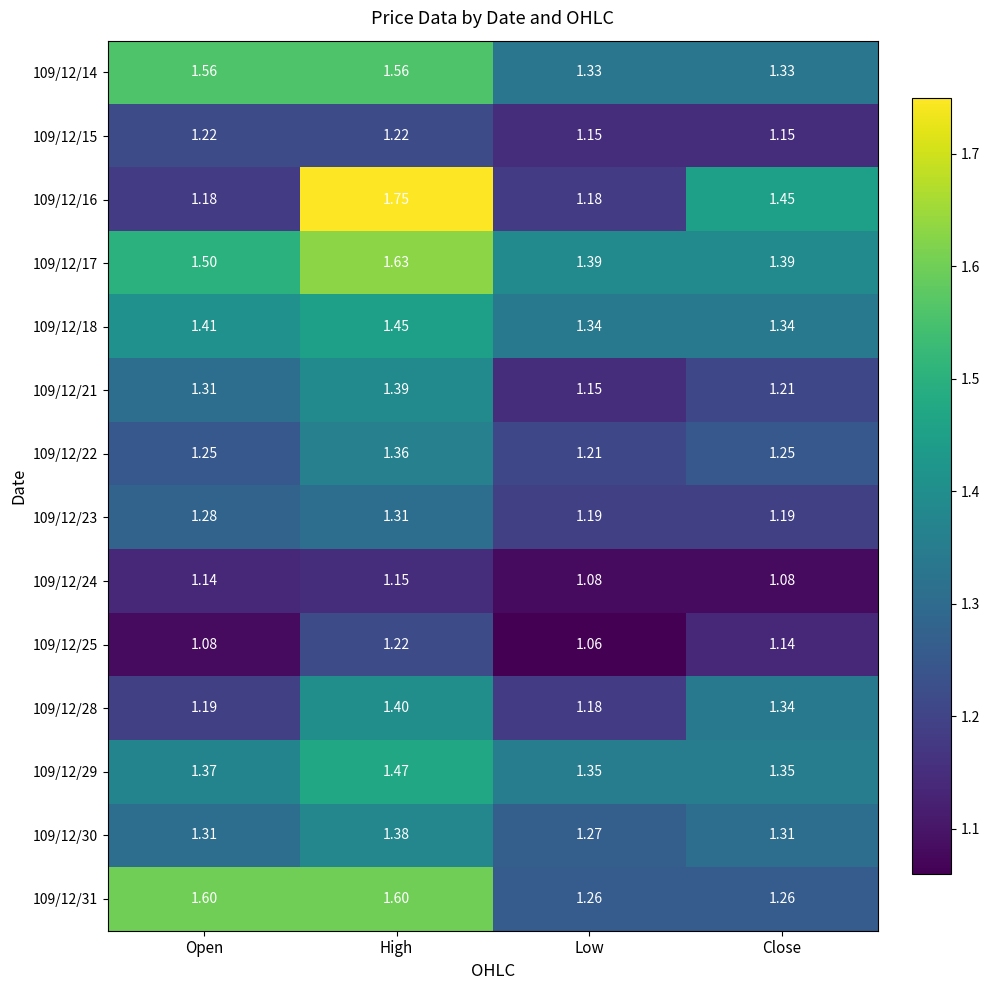

List the labels in order of 109/12/21 value, largest first.

High, Open, Close, Low